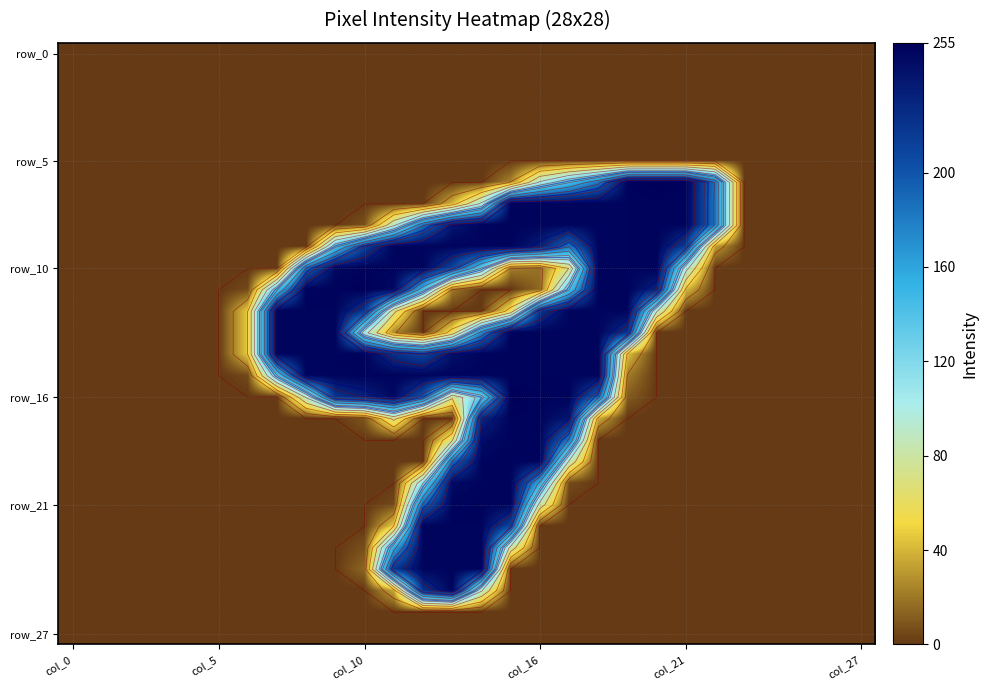

How many distinct data groups are displayed?

28